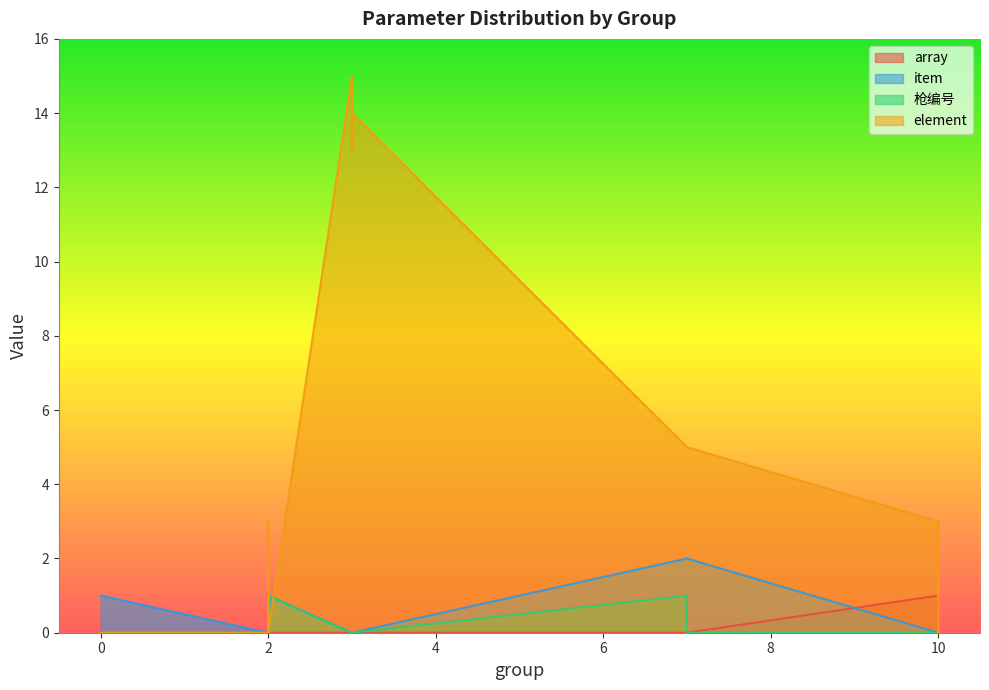

What is the total value across all series at 3?

13